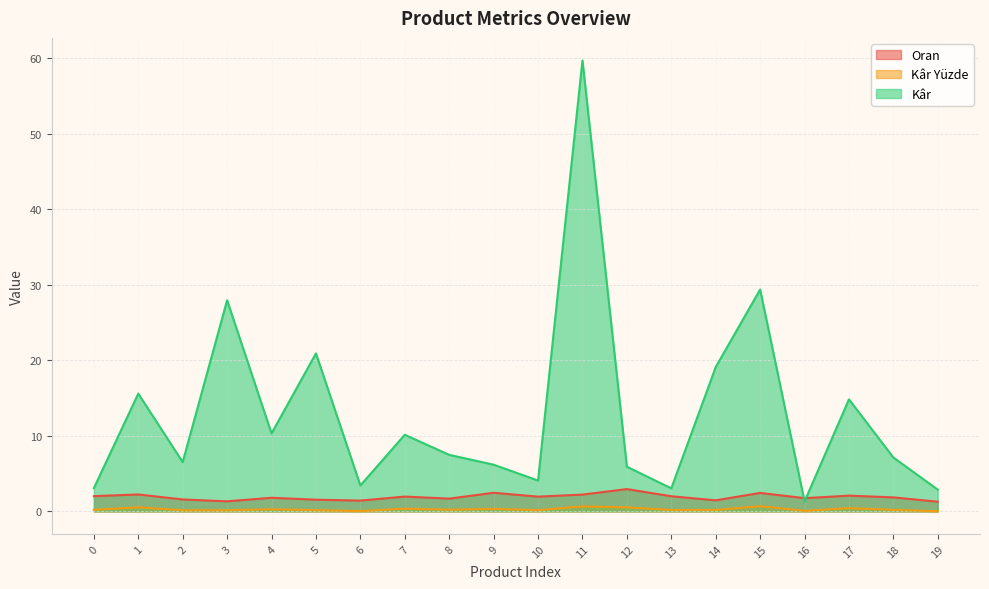

What is the highest value of the Kâr Yüzde series?

0.7